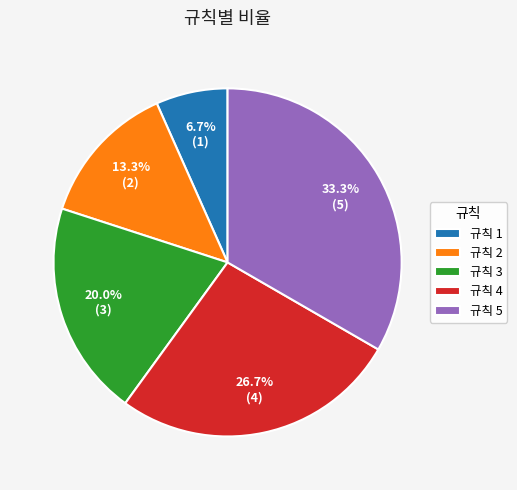

Combined, do 규칙 4 and 규칙 2 account for over 50%?

No